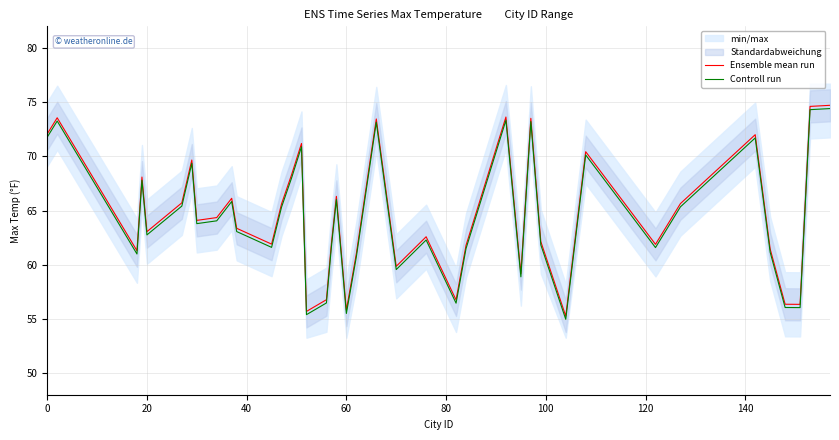

Rank the series by their average value, from lowest to highest.

Controll run, Ensemble mean run